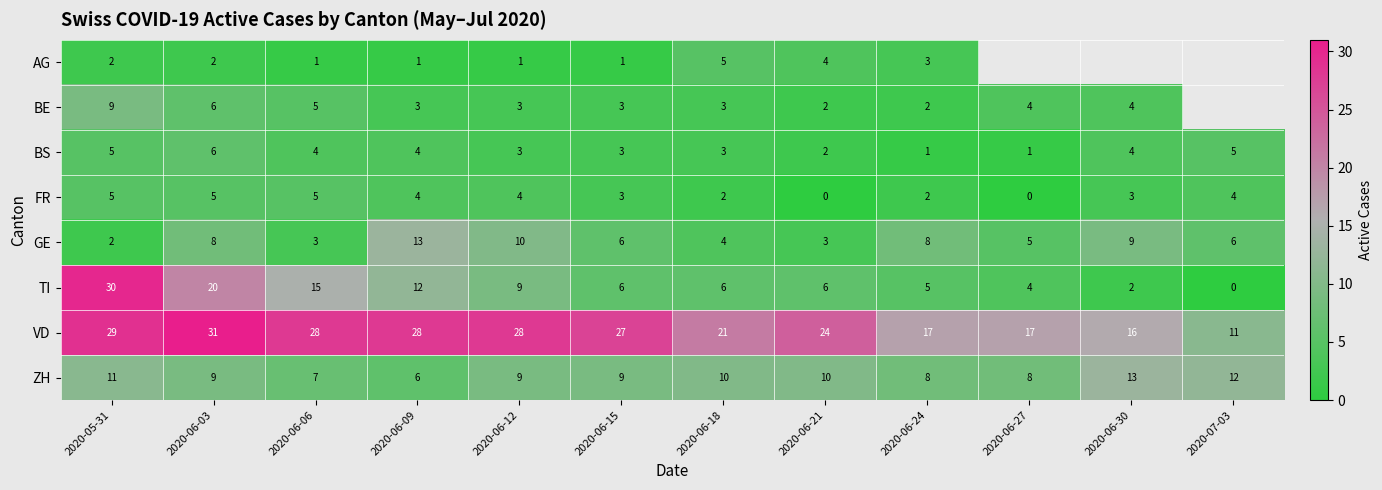

What is the maximum value shown in the chart?

31.0